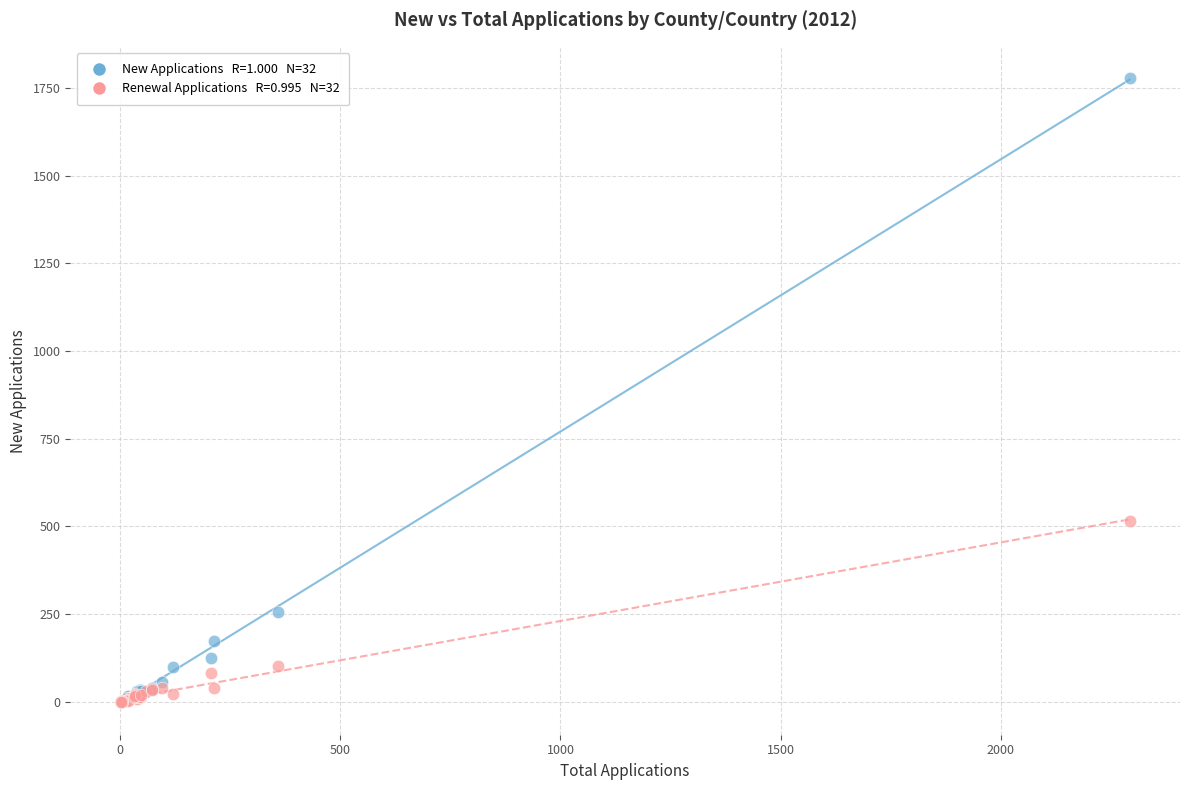

Across all series, what Y value is closest to 889?

515